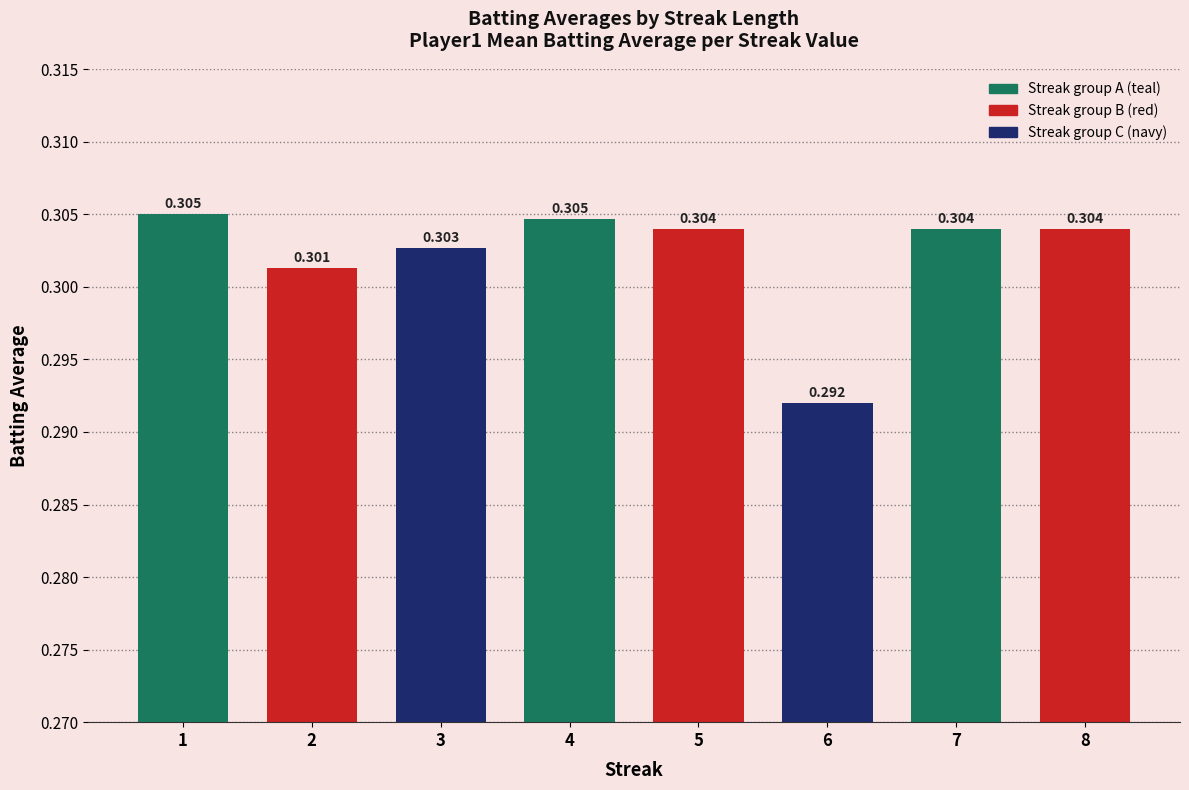

The value at 3 is 0.4. True or false?

False